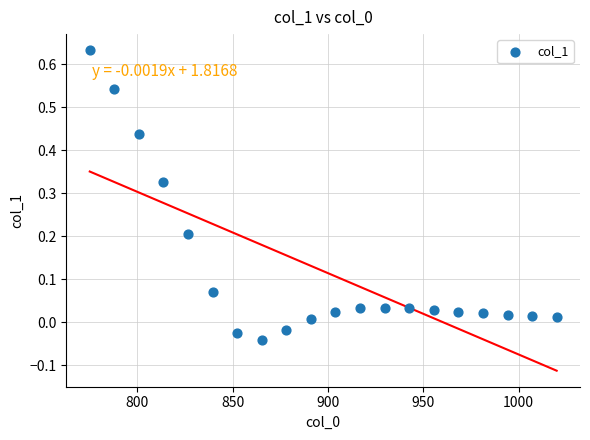

What is the range of Y values (max minus min)?

0.7